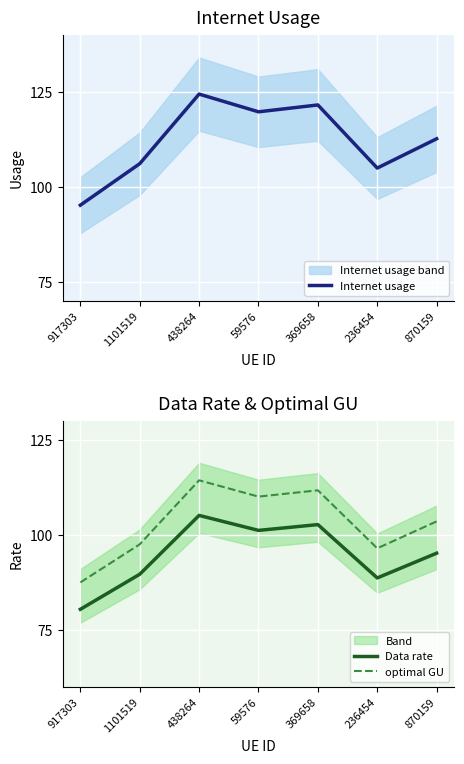

What is the difference between the Data rate values at 236454 and 870159?

6.5